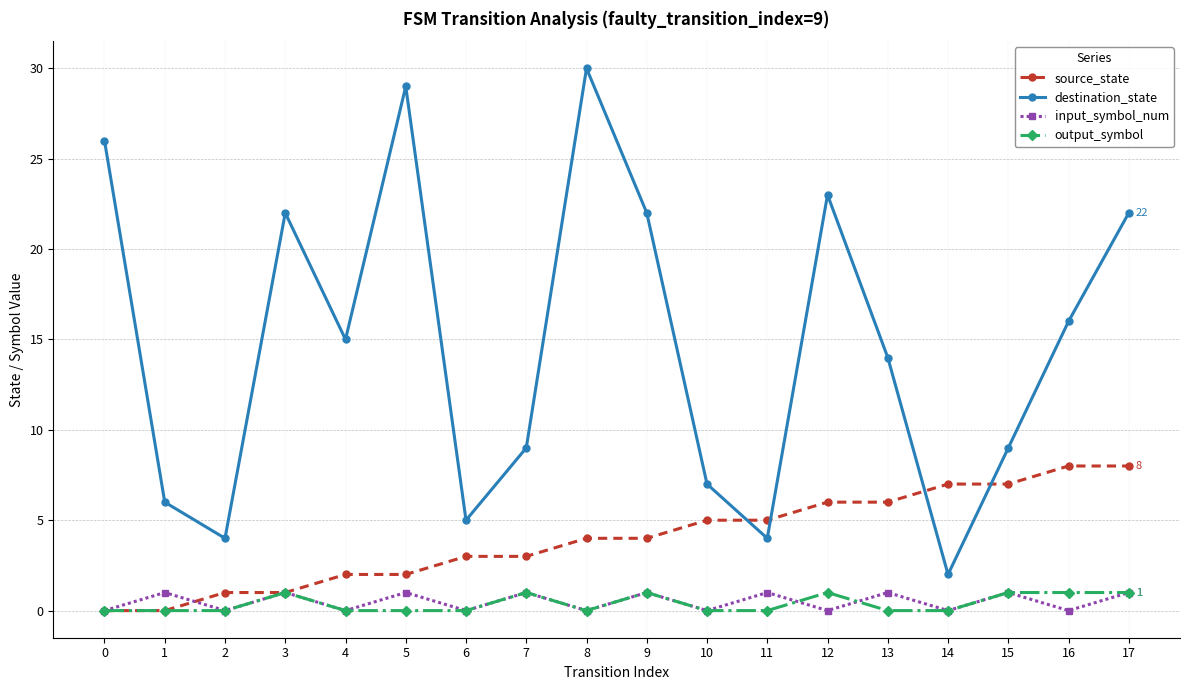

Is it true that output_symbol equals 0 at 16?

False